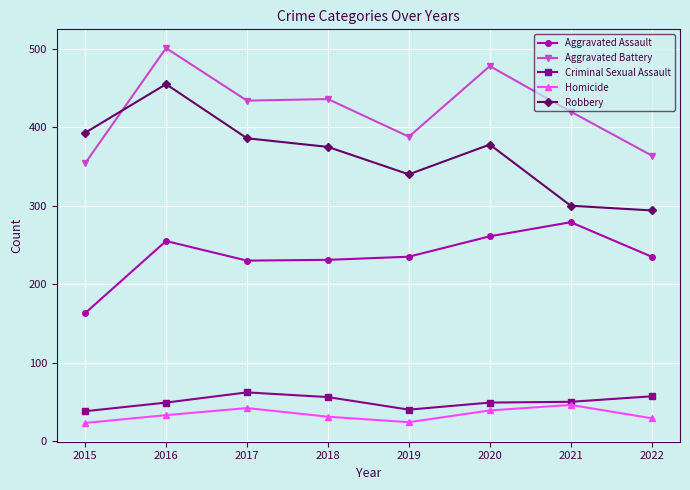

What is the minimum value shown in the chart?

23